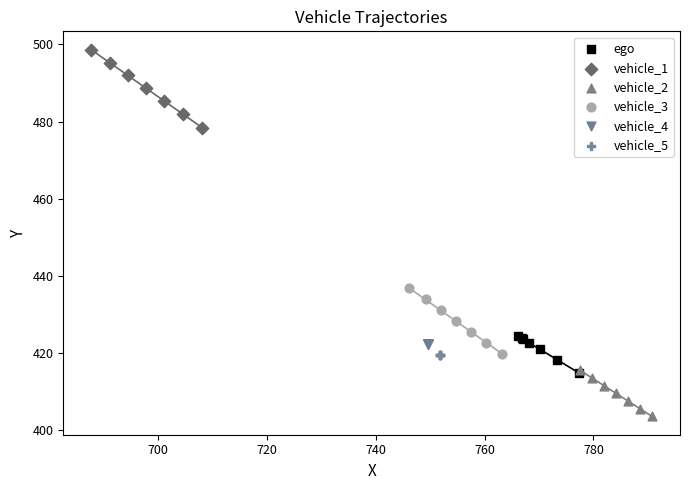

Which series reaches the minimum Y coordinate?

vehicle_2